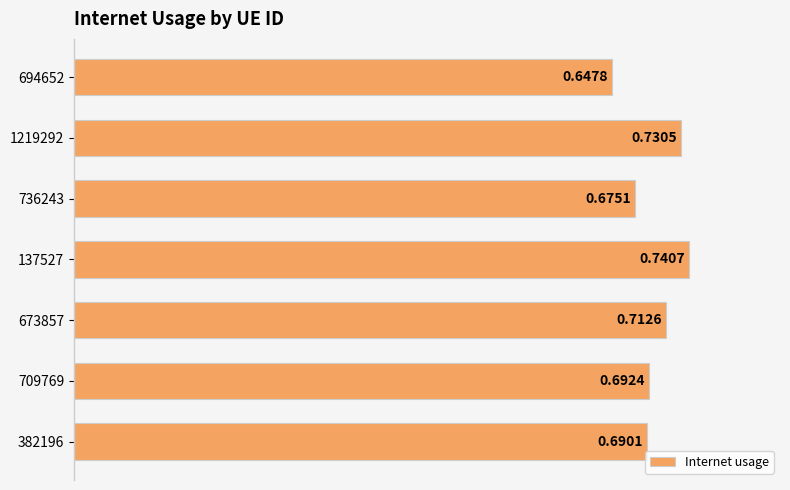

Rank the categories by value from highest to lowest.

137527, 1219292, 673857, 709769, 382196, 736243, 694652